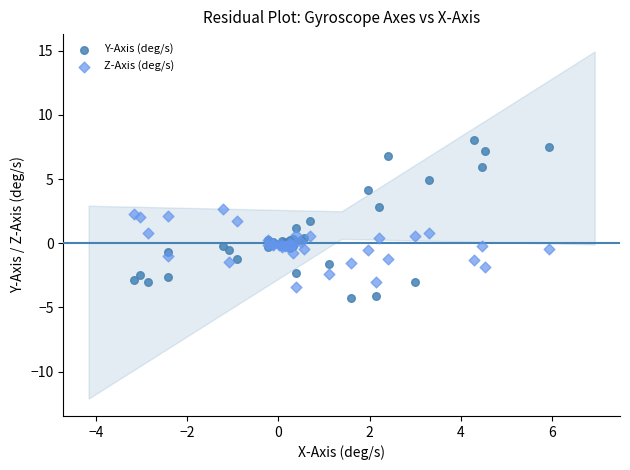

Which series has the widest spread of Y values?

Y-Axis (deg/s)